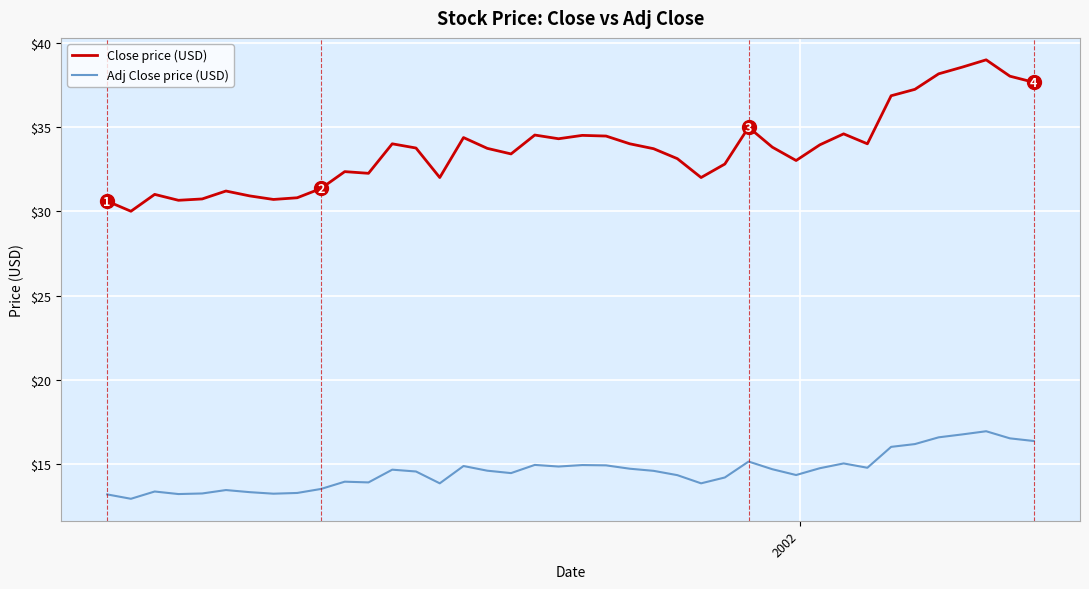

True or false: Close price (USD) and Adj Close price (USD) cross at least once.

False